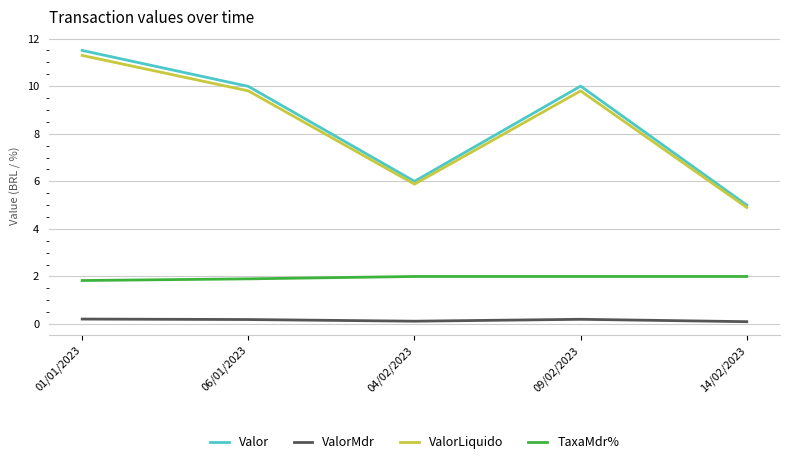

True or false: Valor and TaxaMdr% cross at least once.

False